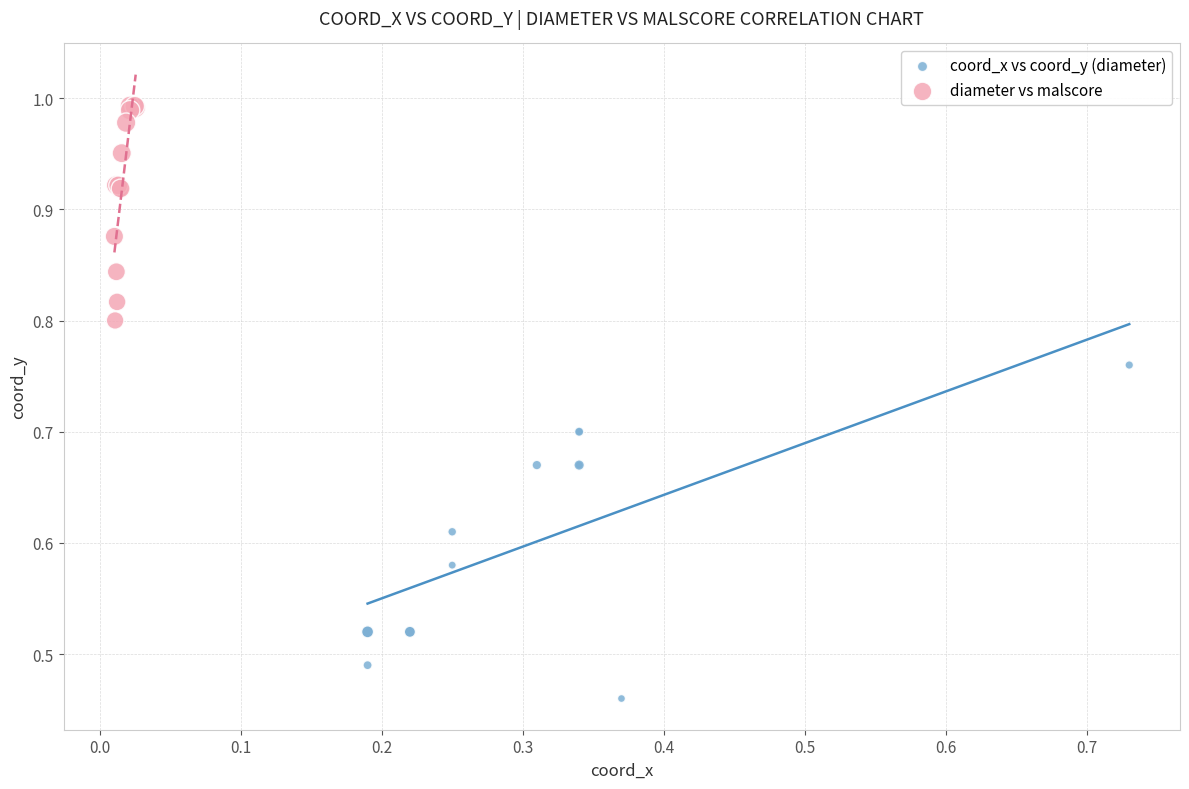

Which series has the widest spread of Y values?

coord_x vs coord_y (diameter)